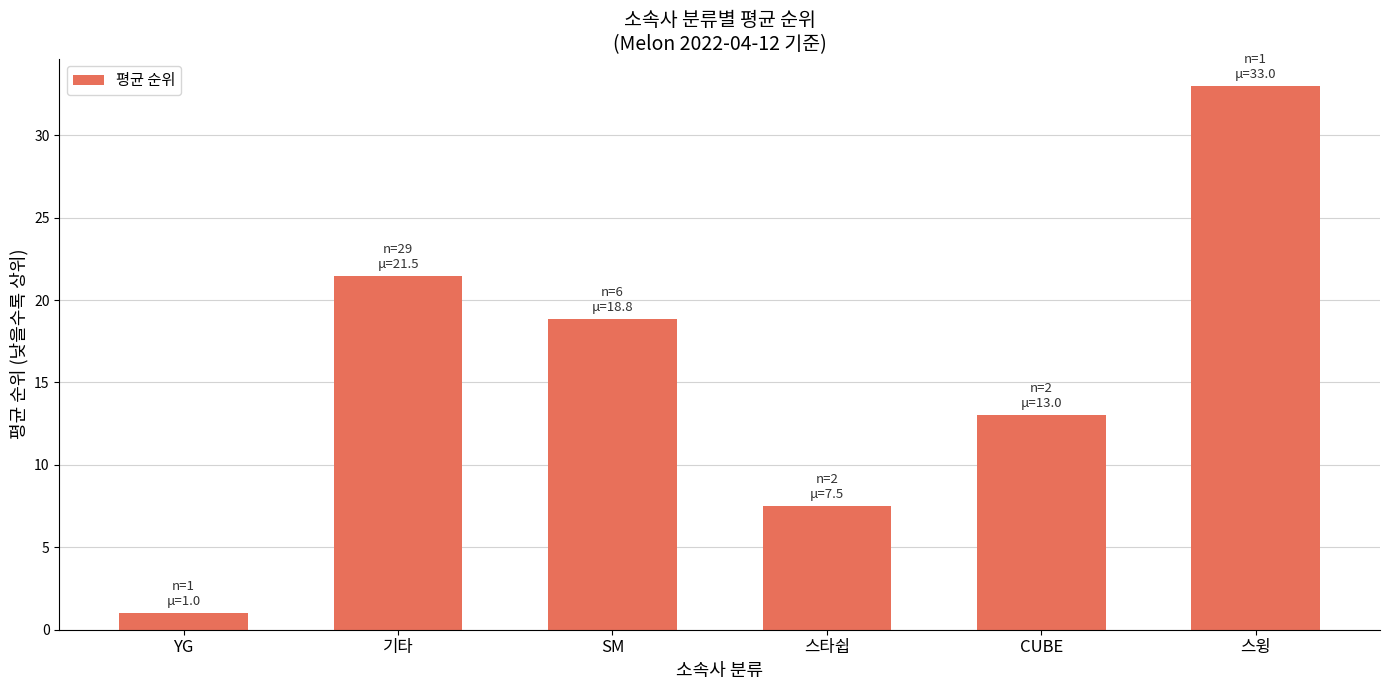

What is the sum of all values?

94.8